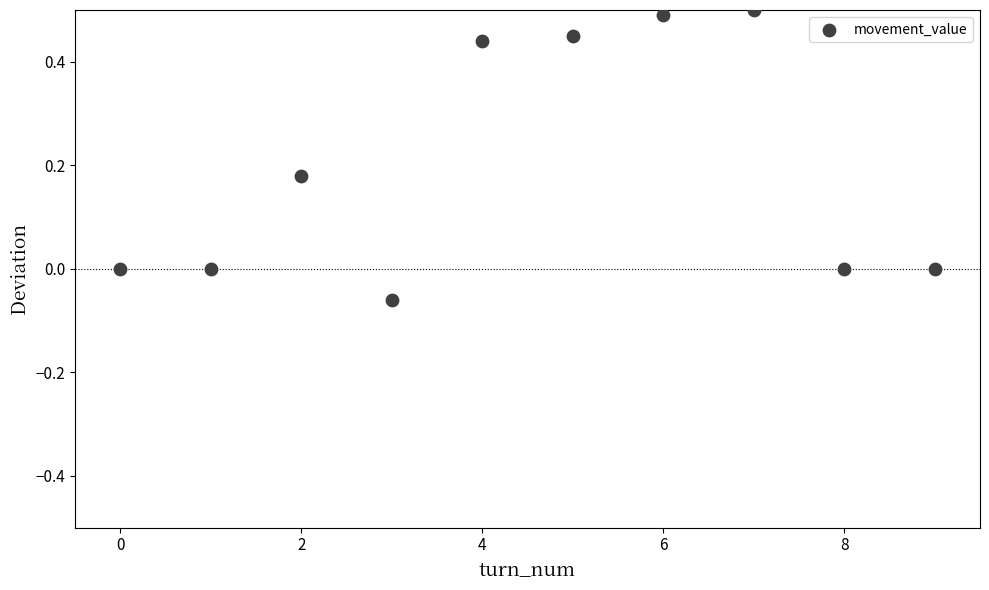

What is the range of Y values (max minus min)?

0.6